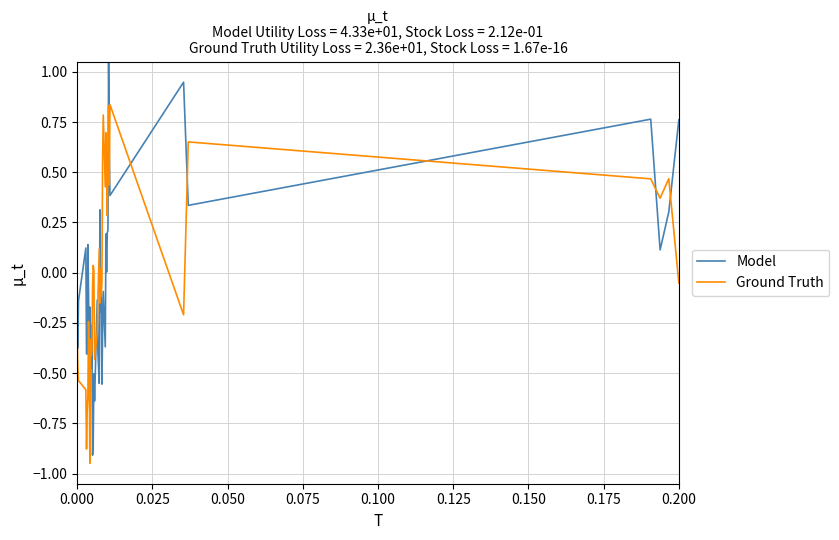

Which series has the widest spread of values?

Model